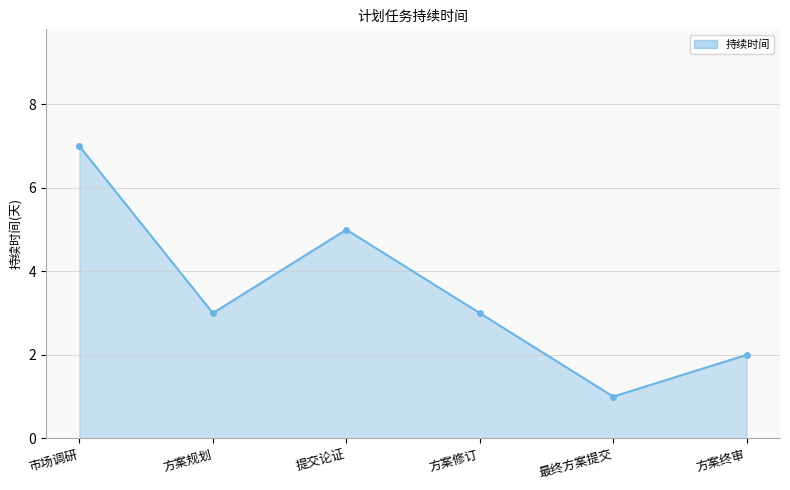

What is the maximum value shown in the chart?

7